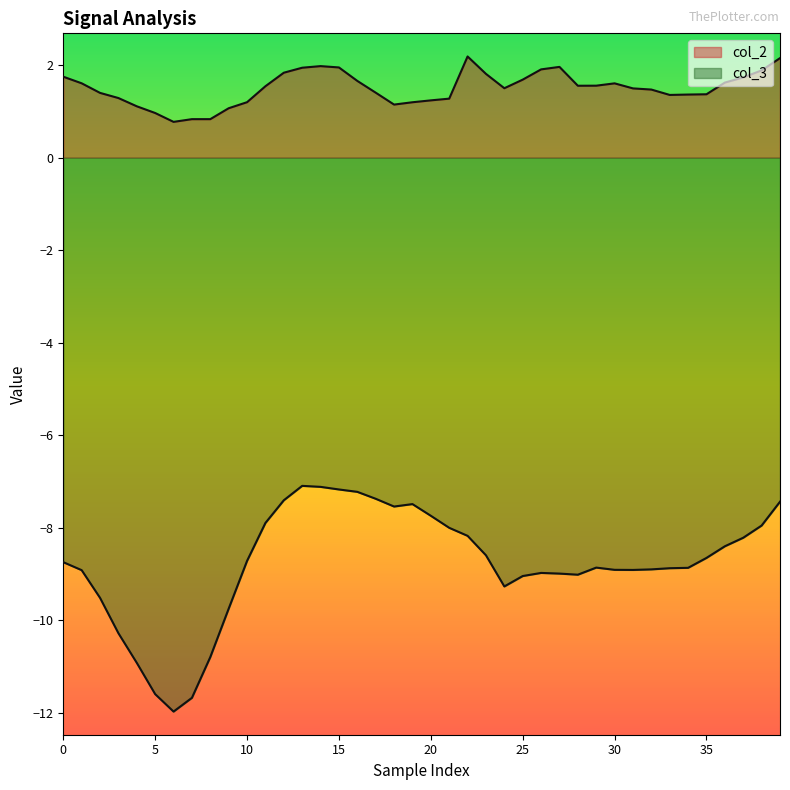

What is the average value of the col_3 series?

-8.8